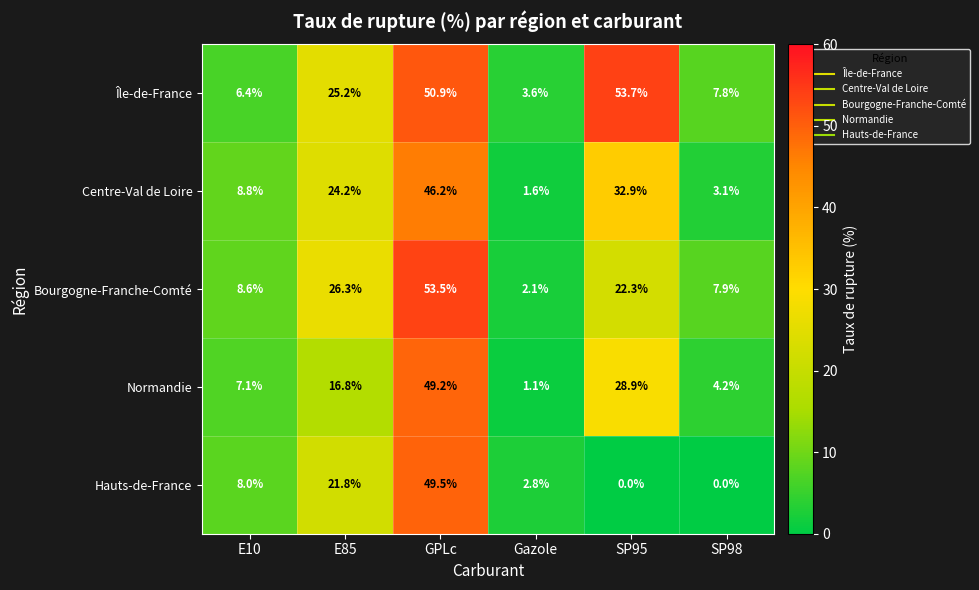

Which series has the largest total across all categories?

Île-de-France